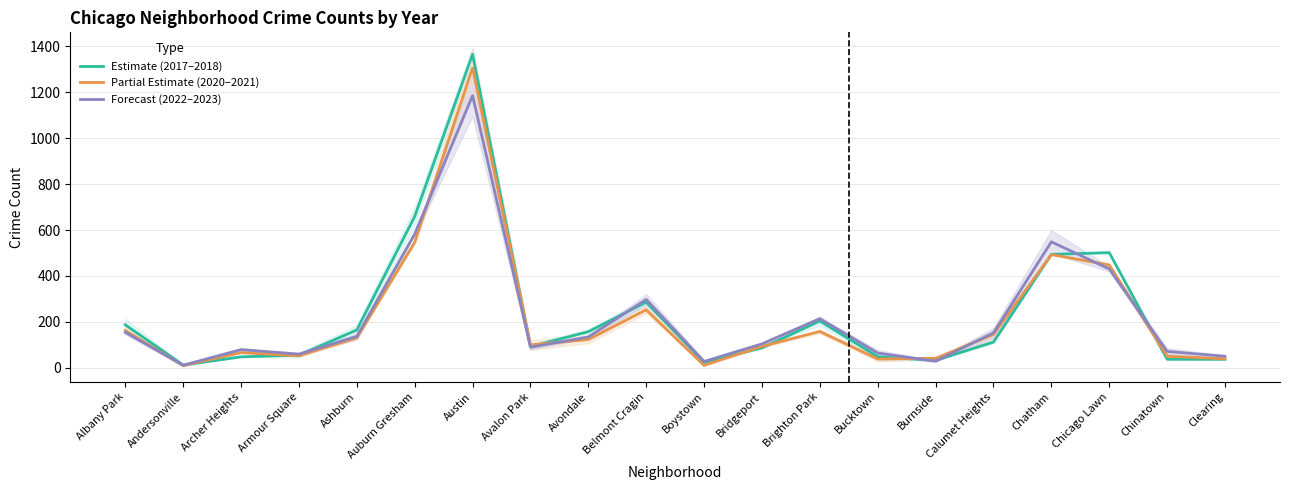

True or false: Partial Estimate (2020–2021) and Forecast (2022–2023) intersect in this chart.

True